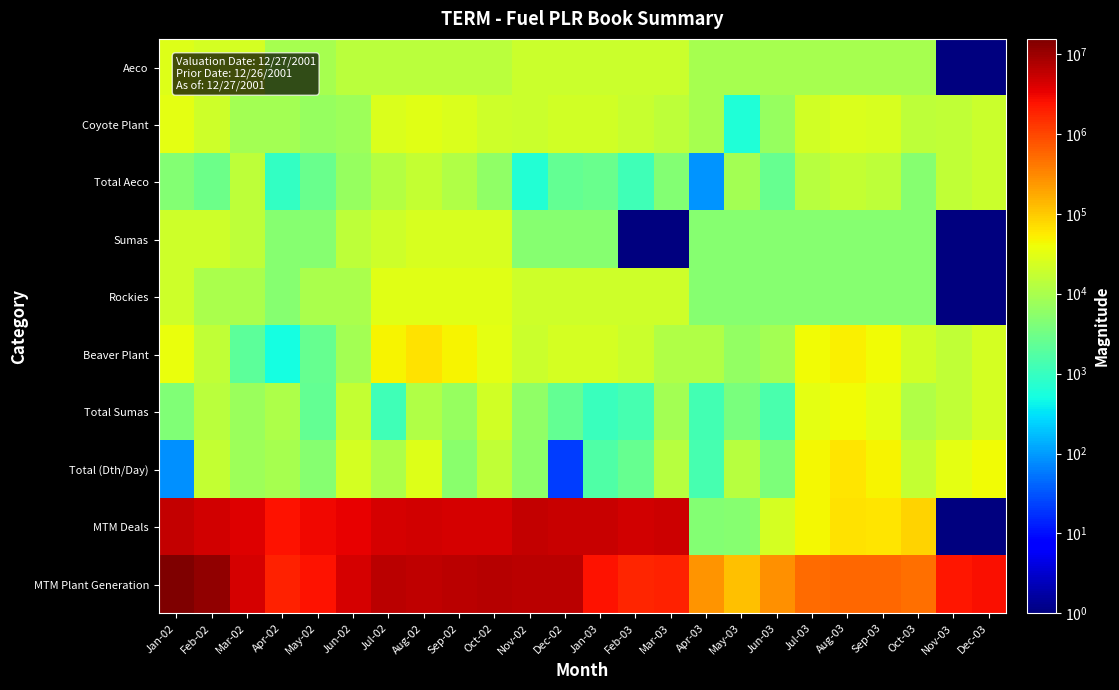

At which category does the chart reach its minimum across all series?

Nov-03